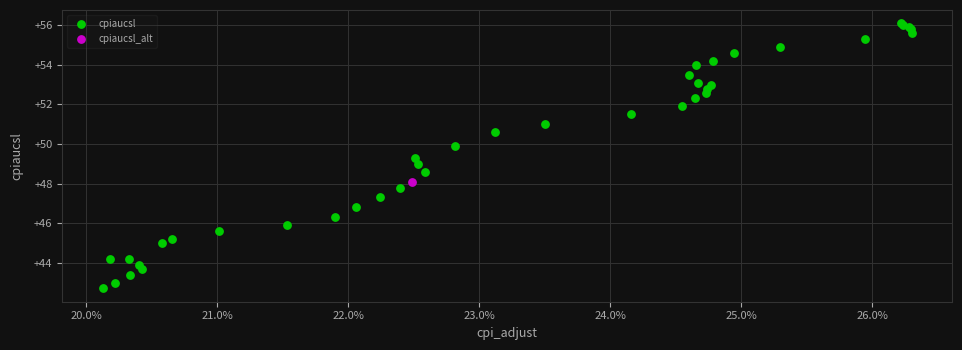

What are all the series names shown in the legend?

cpiaucsl, cpiaucsl_alt